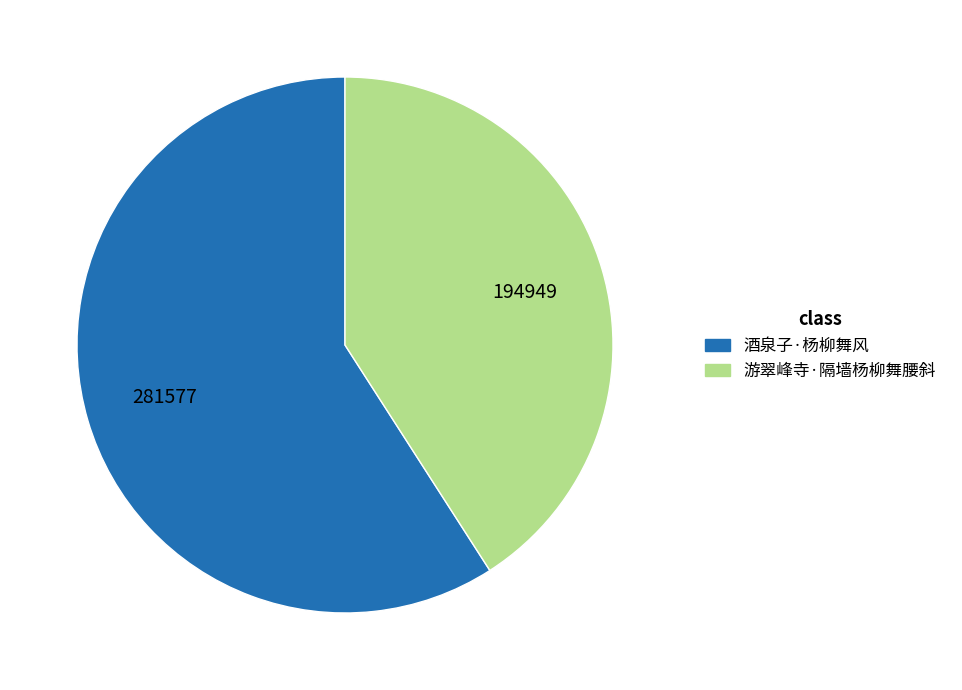

How many slices are in this pie chart?

2